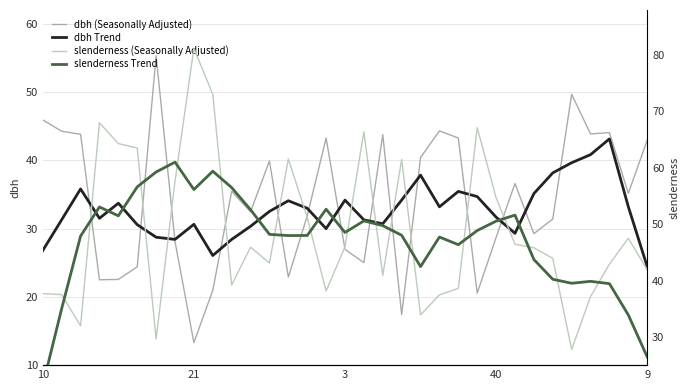

Reading left to right, extract all data points from this chart.

dbh (Seasonally Adjusted): 45.9	44.2	43.8	22.5	22.6	24.4	55.3	28.1	13.3	20.9	35.5	32.5	39.9	22.9	31.9	43.2	26.9	25.0	43.8	17.4	40.4	44.3	43.2	20.6	28.7	36.6	29.2	31.4	49.6	43.9	44.0	35.1	43.0
dbh Trend: 26.8	31.3	35.8	31.5	33.7	30.6	28.7	28.4	30.6	26.1	28.4	30.3	32.5	34.1	33.0	30.0	34.2	31.3	30.7	34.2	37.8	33.2	35.4	34.7	31.7	29.3	35.1	38.2	39.6	40.8	43.1	33.2	24.4
slenderness (Seasonally Adjusted): 37.7	37.5	32.0	68.0	64.3	63.5	29.7	57.6	81.2	73.0	39.2	45.9	43.1	61.6	51.2	38.1	46.0	66.4	40.9	61.5	33.9	37.5	38.6	67.2	54.7	46.5	45.8	44.0	27.8	37.2	42.9	47.5	41.9
slenderness Trend: 21.4	35.0	47.9	53.1	51.5	56.6	59.3	61.0	56.2	59.4	56.5	52.6	48.2	48.0	48.0	52.7	48.5	50.6	49.7	48.0	42.5	47.7	46.4	48.9	50.5	51.6	43.7	40.2	39.5	39.9	39.5	33.9	26.5